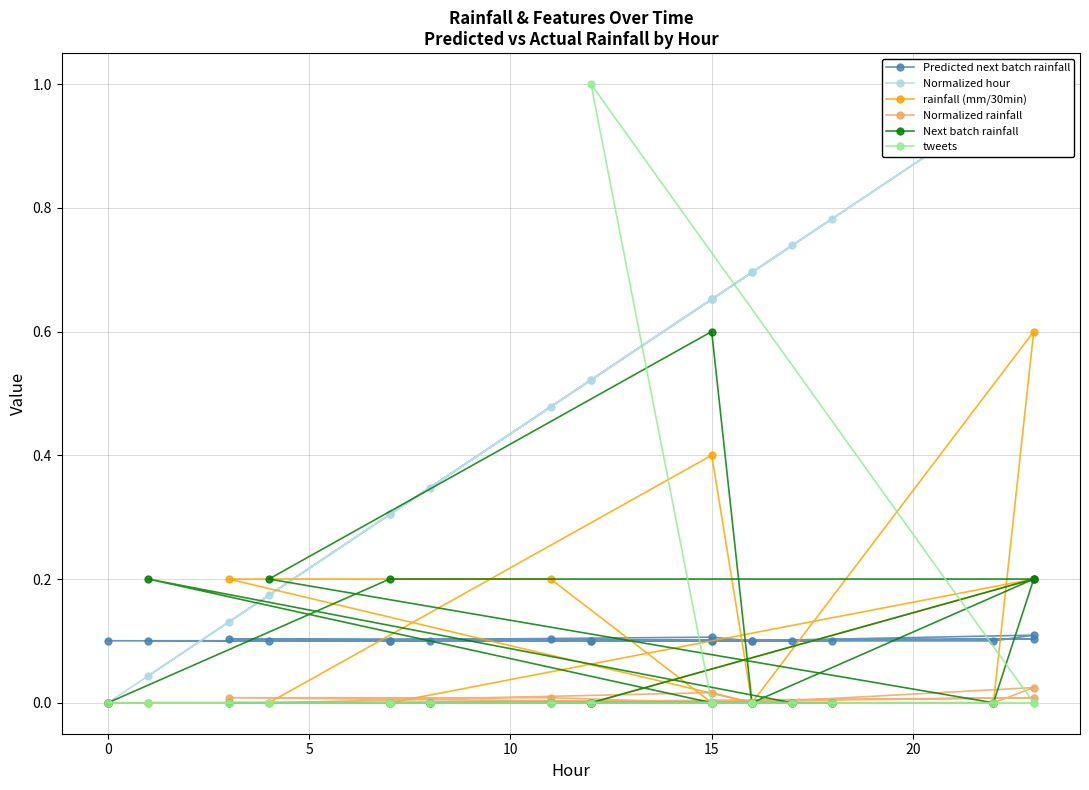

What is the highest value of the rainfall (mm/30min) series?

0.6